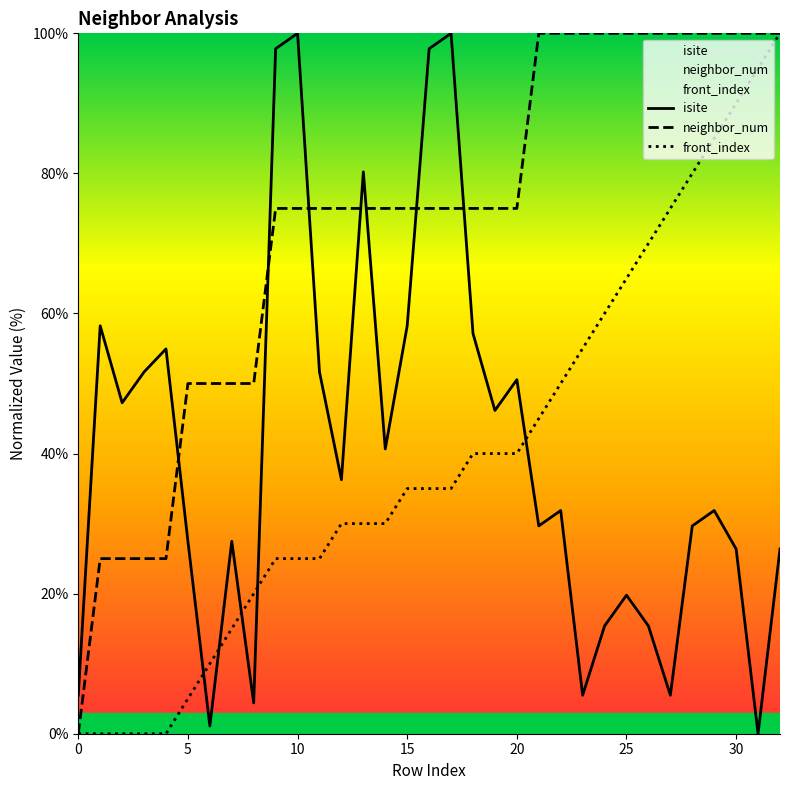

How many intersections are there between isite and neighbor_num?

7